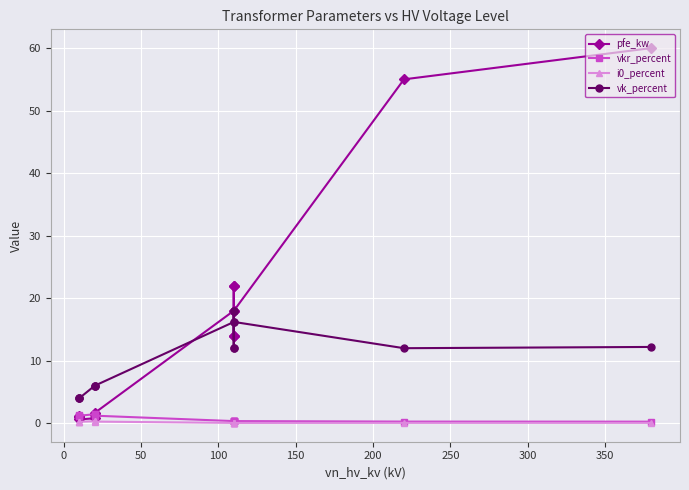

What are all the series names shown in the legend?

pfe_kw, vkr_percent, i0_percent, vk_percent